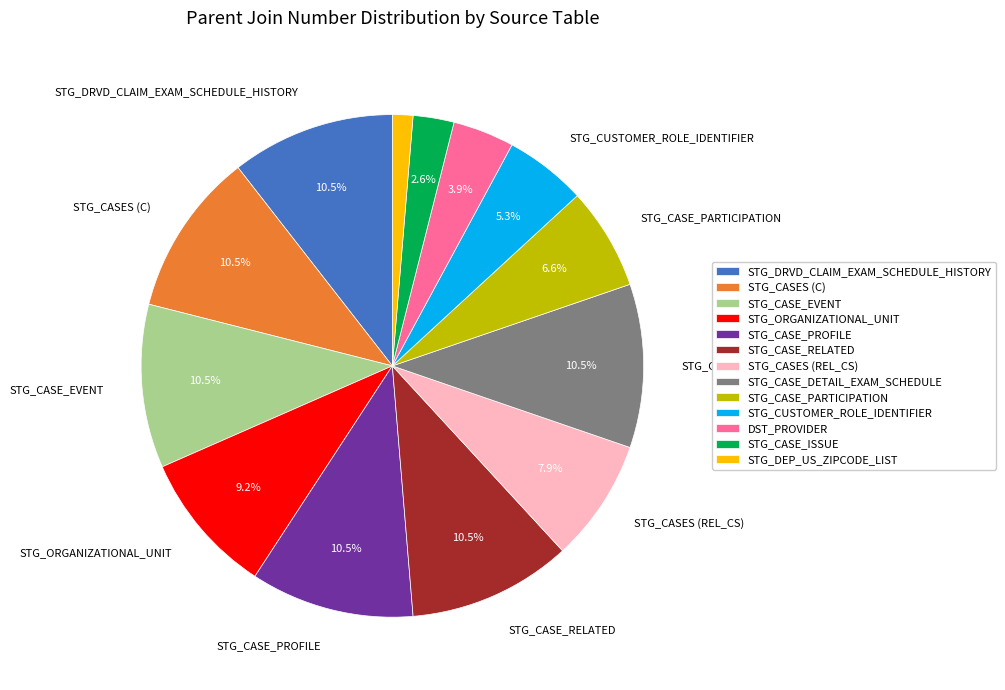

Which category has the smallest portion of the pie?

STG_DEP_US_ZIPCODE_LIST